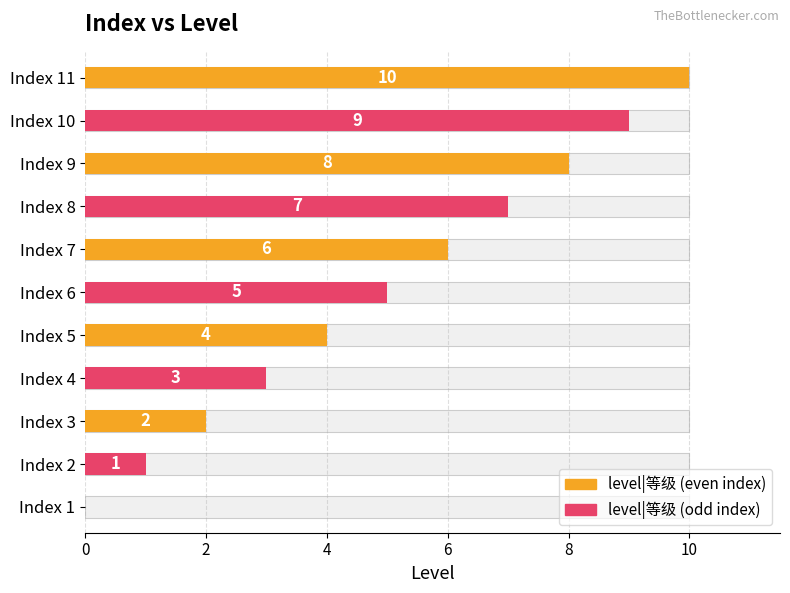

Rank the categories by value from highest to lowest.

11, 10, 9, 8, 7, 6, 5, 4, 3, 2, 1